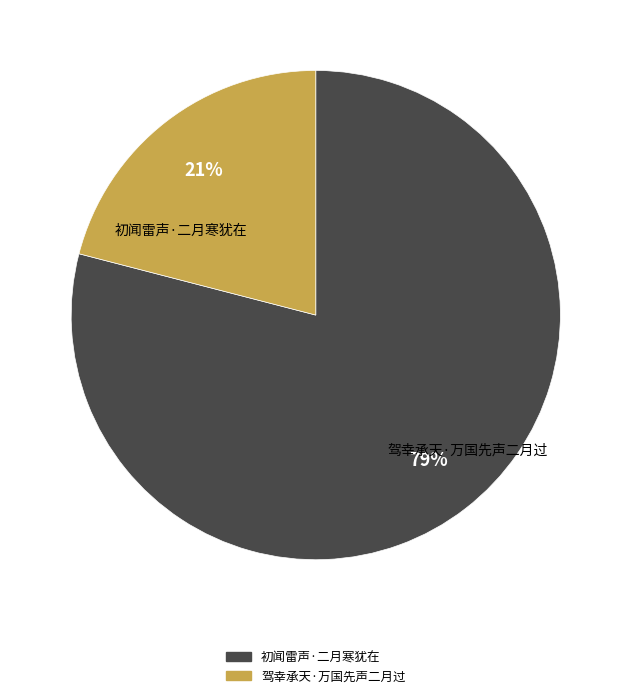

Does 初闻雷声·二月寒犹在 represent more than half of the total?

Yes